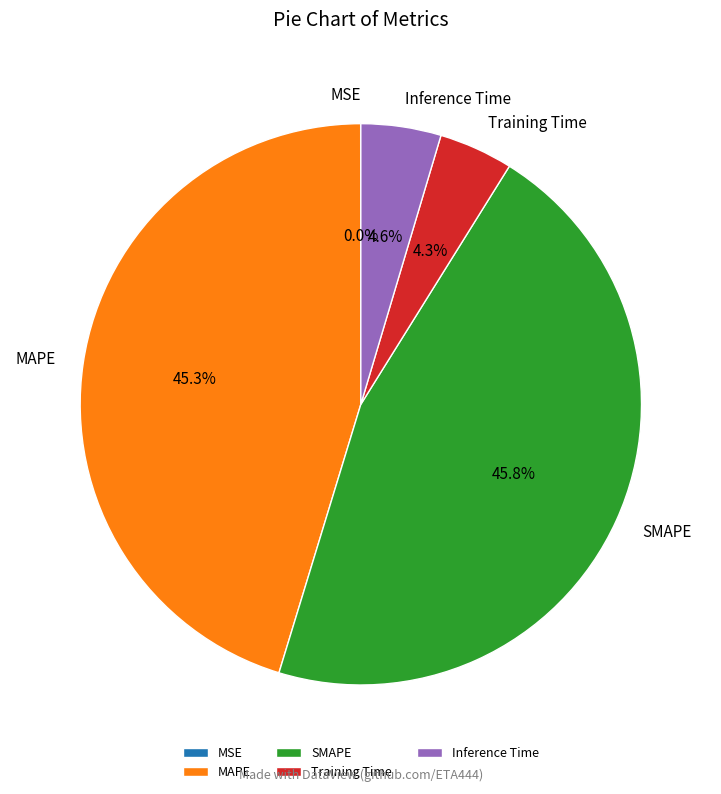

Does Inference Time represent more than half of the total?

No